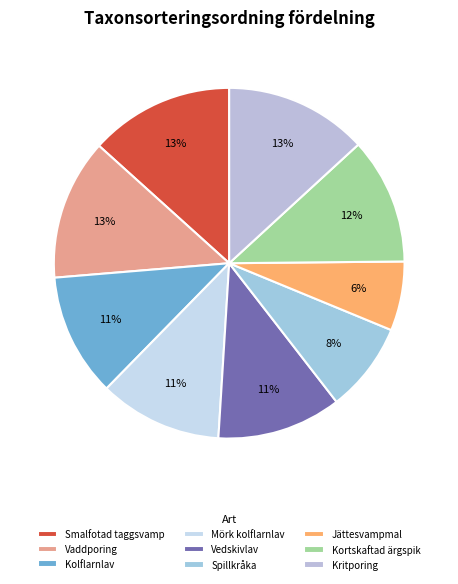

Combined, what portion of the pie is Vedskivlav and Smalfotad taggsvamp?

24.8%